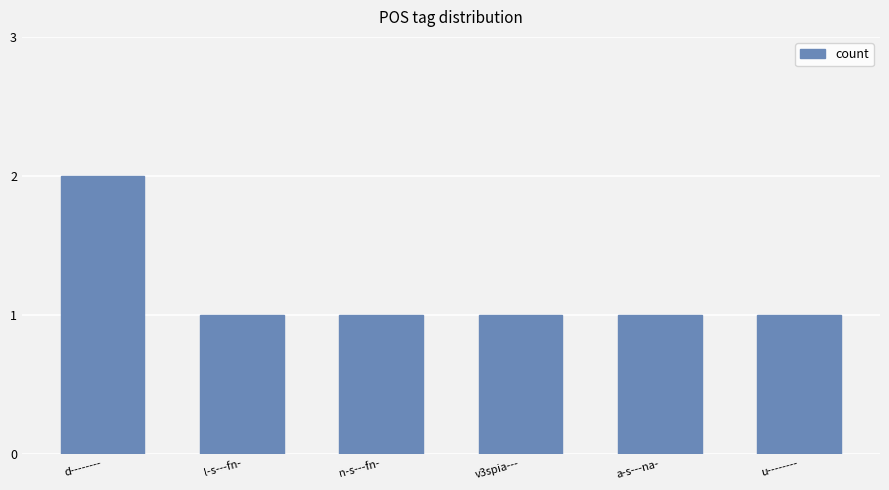

Is it true that the value at a-s---na- is 1?

True